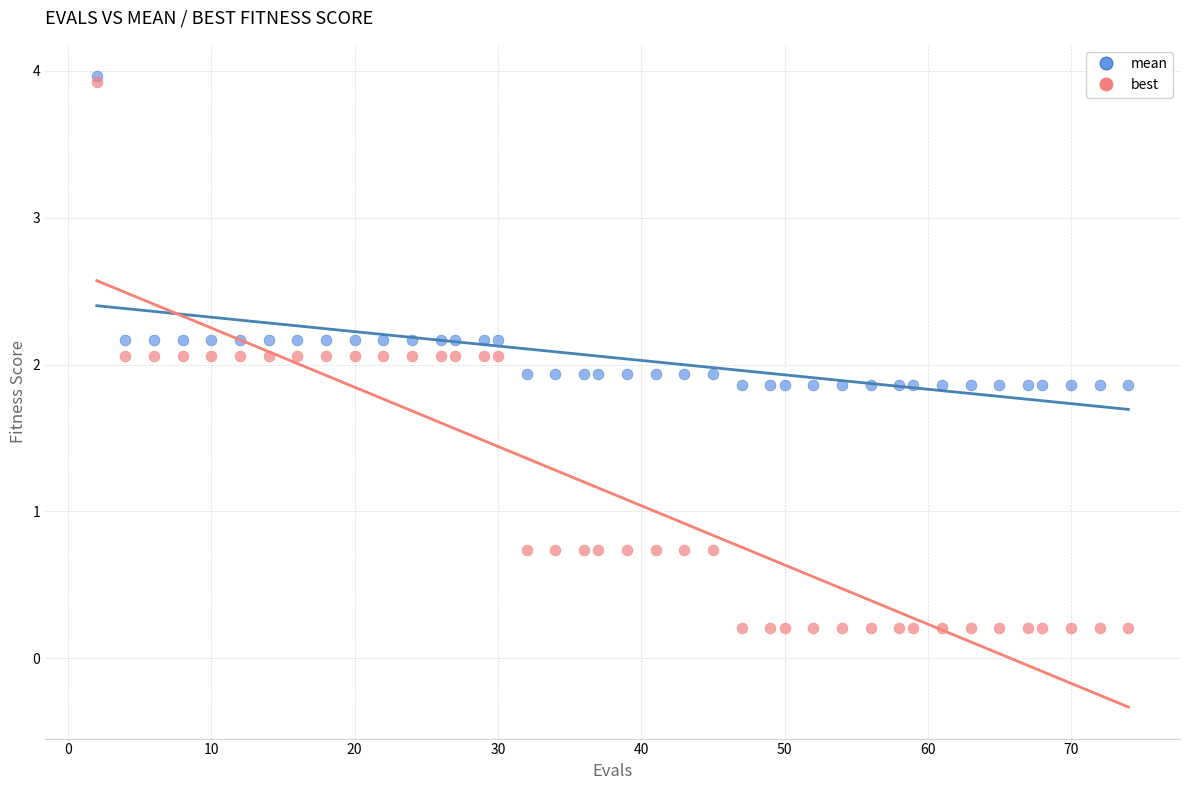

What are all the series names shown in the legend?

mean, best